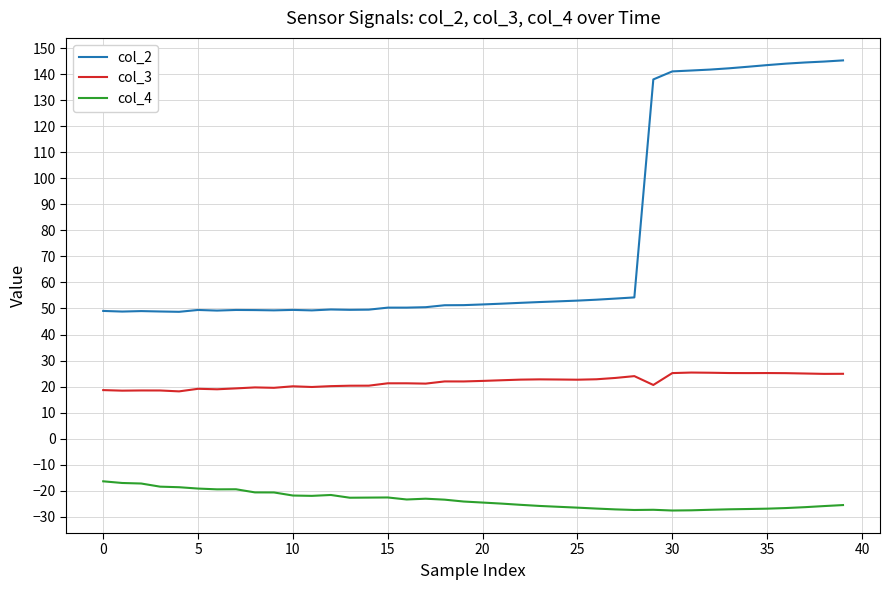

What is the minimum value for col_2?

48.7